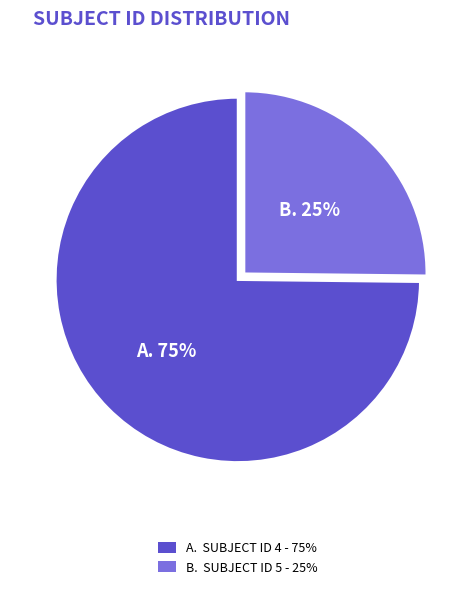

Count the number of slices in the pie.

2